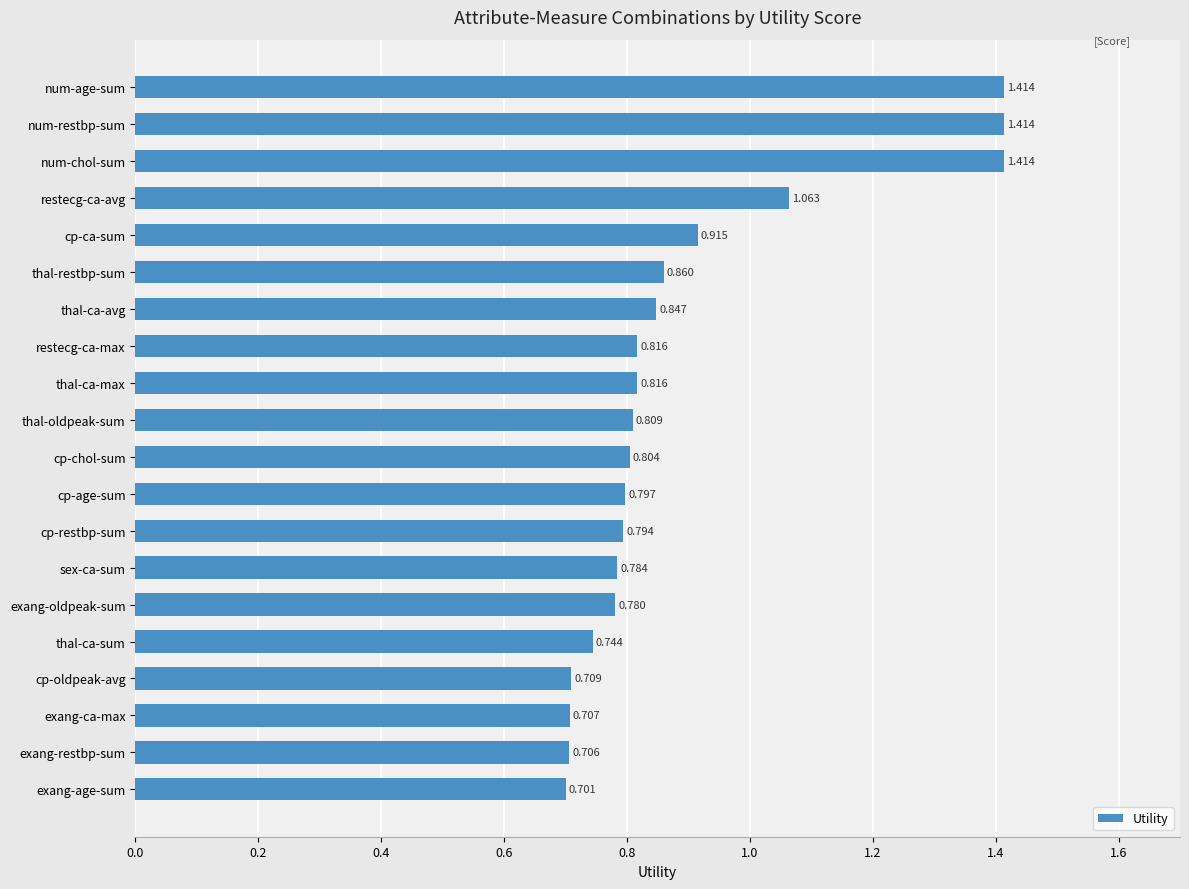

Does the chart contain any negative values?

No